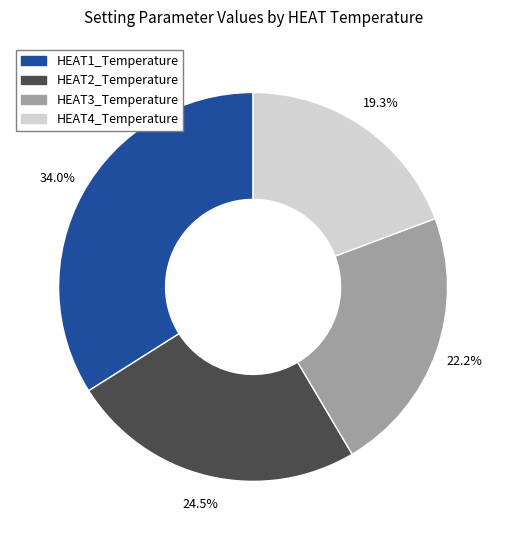

Which category has the smallest portion of the pie?

HEAT4_Temperature